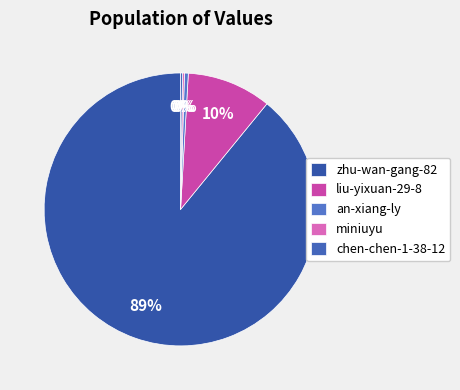

Count the number of slices in the pie.

5